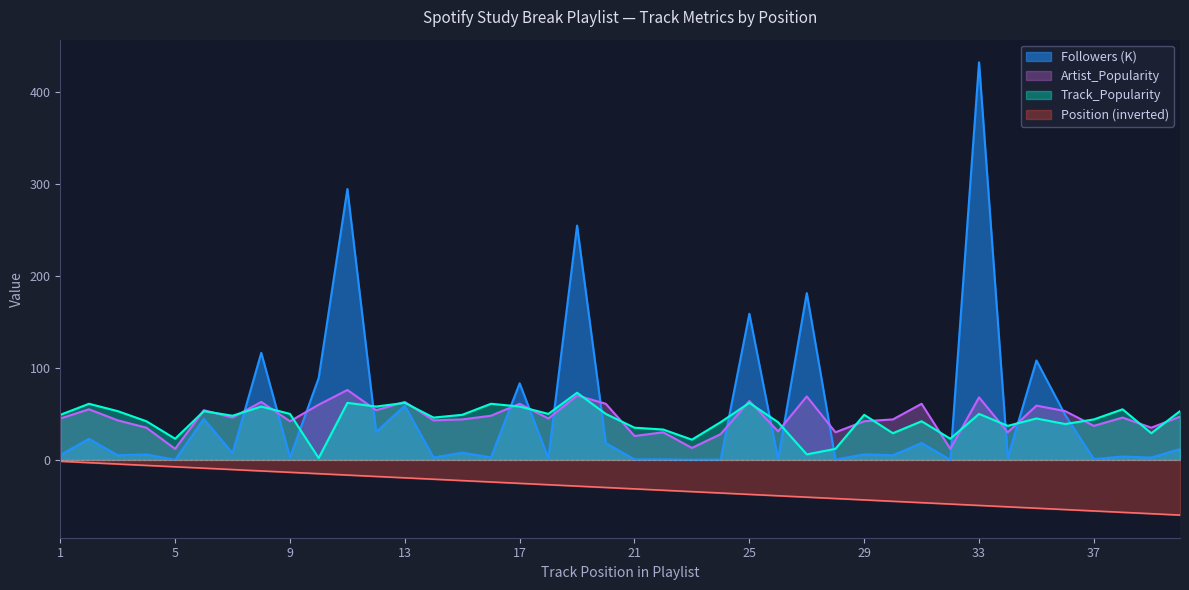

Is it true that Position equals -6.0 at 4?

True